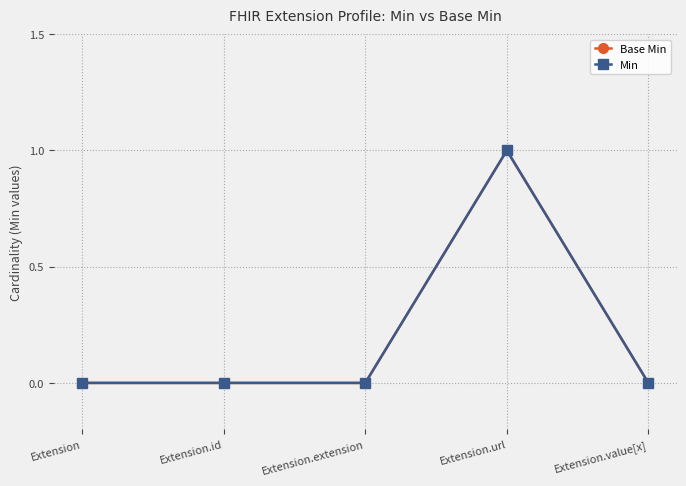

Is this an area chart (filled region under the line)?

No